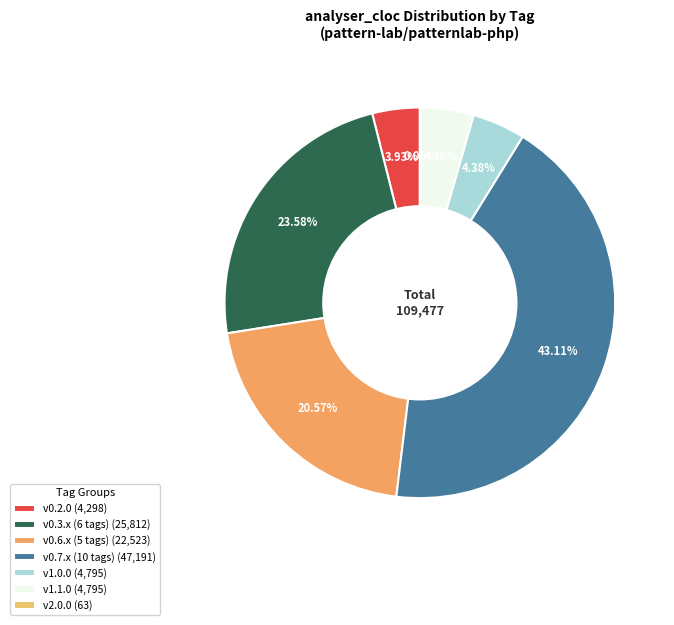

To the nearest percent, what is the average slice percentage?

14%